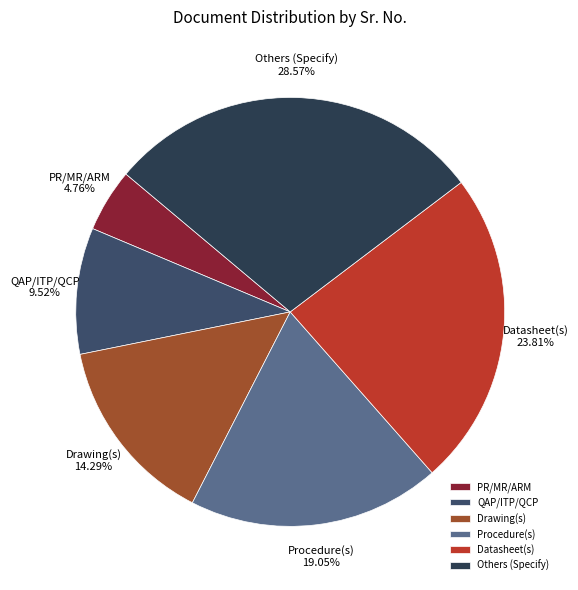

Which category has the smallest portion of the pie?

PR/MR/ARM